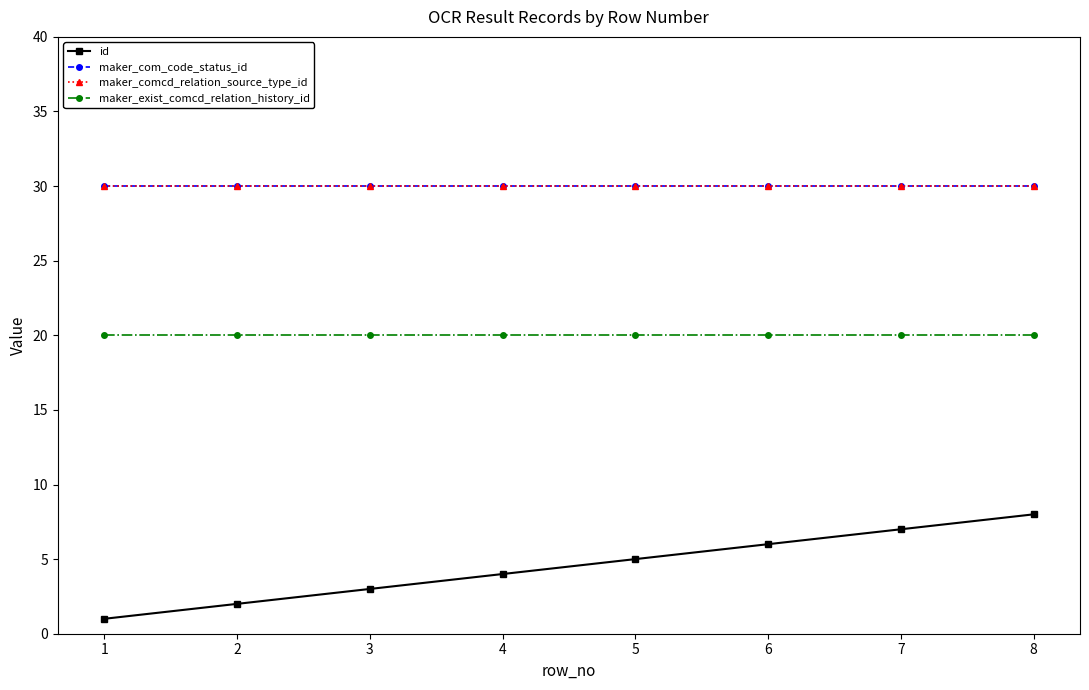

Is this an area chart (filled region under the line)?

No